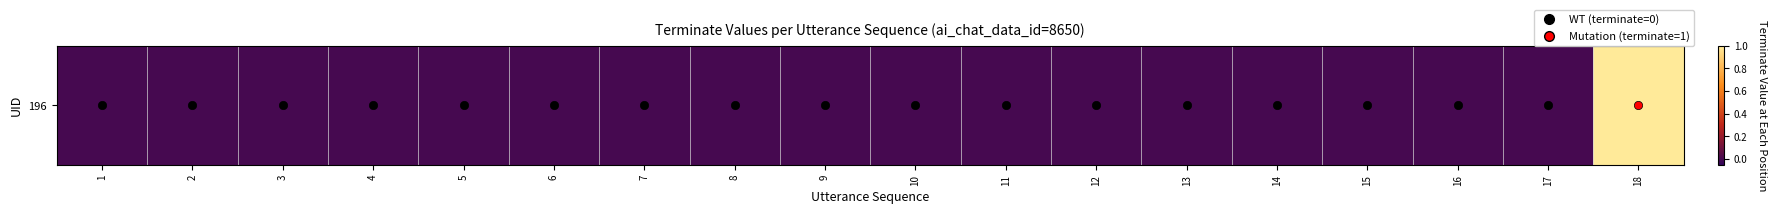

Rank the categories by value from lowest to highest.

1, 2, 3, 4, 5, 6, 7, 8, 9, 10, 11, 12, 13, 14, 15, 16, 17, 18